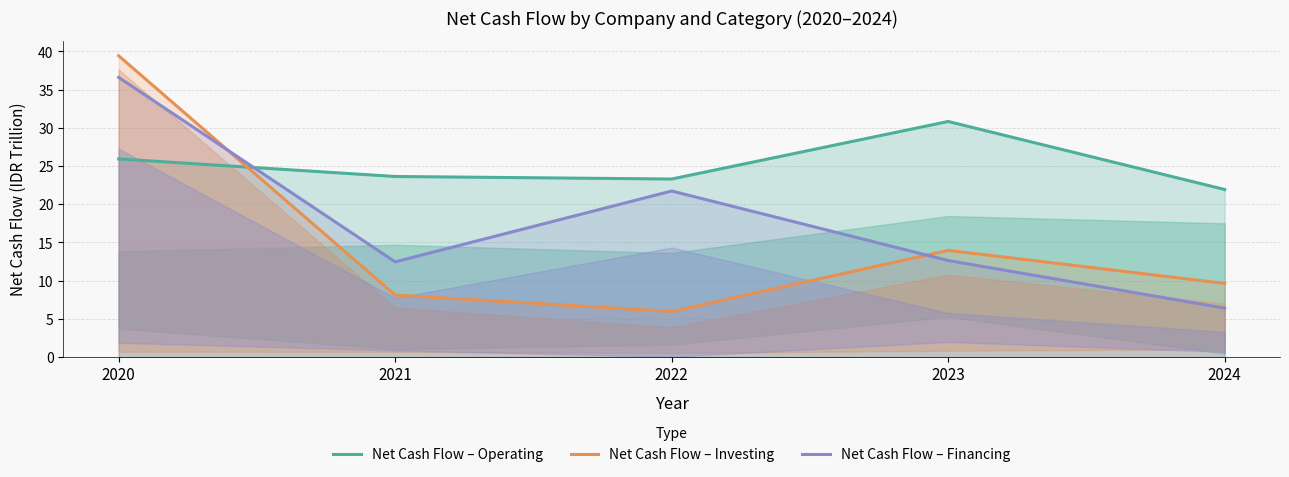

Is it true that Net Cash Flow – Investing equals 59.4 at 2020?

False